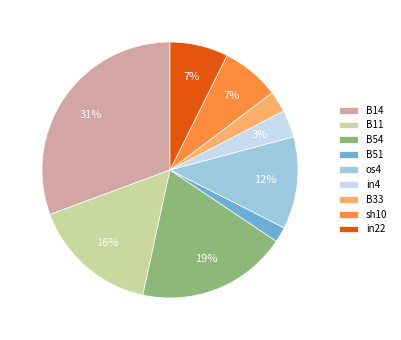

Which slice is the largest?

B14